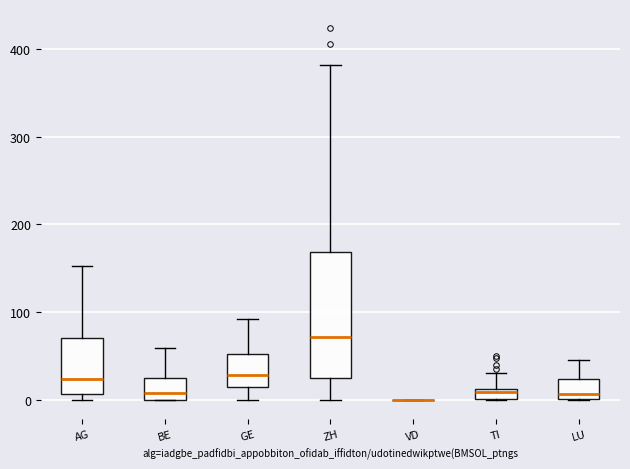

Which box is the tallest, from its lower edge to its upper edge?

ZH